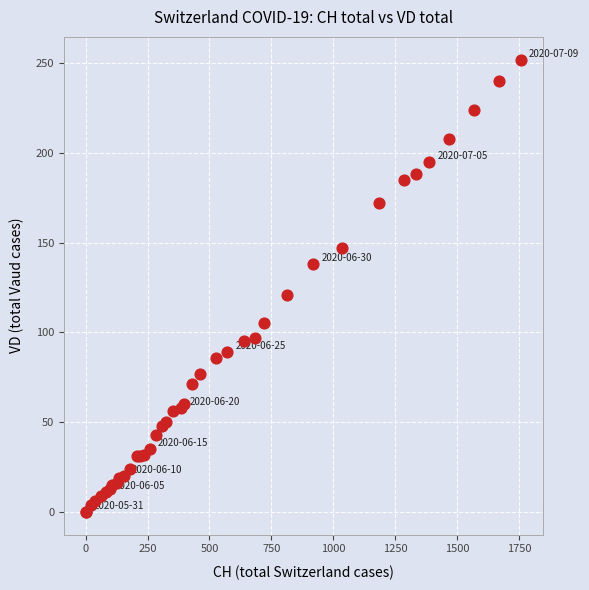

What Y value in the scatter plot is closest to 126?

121